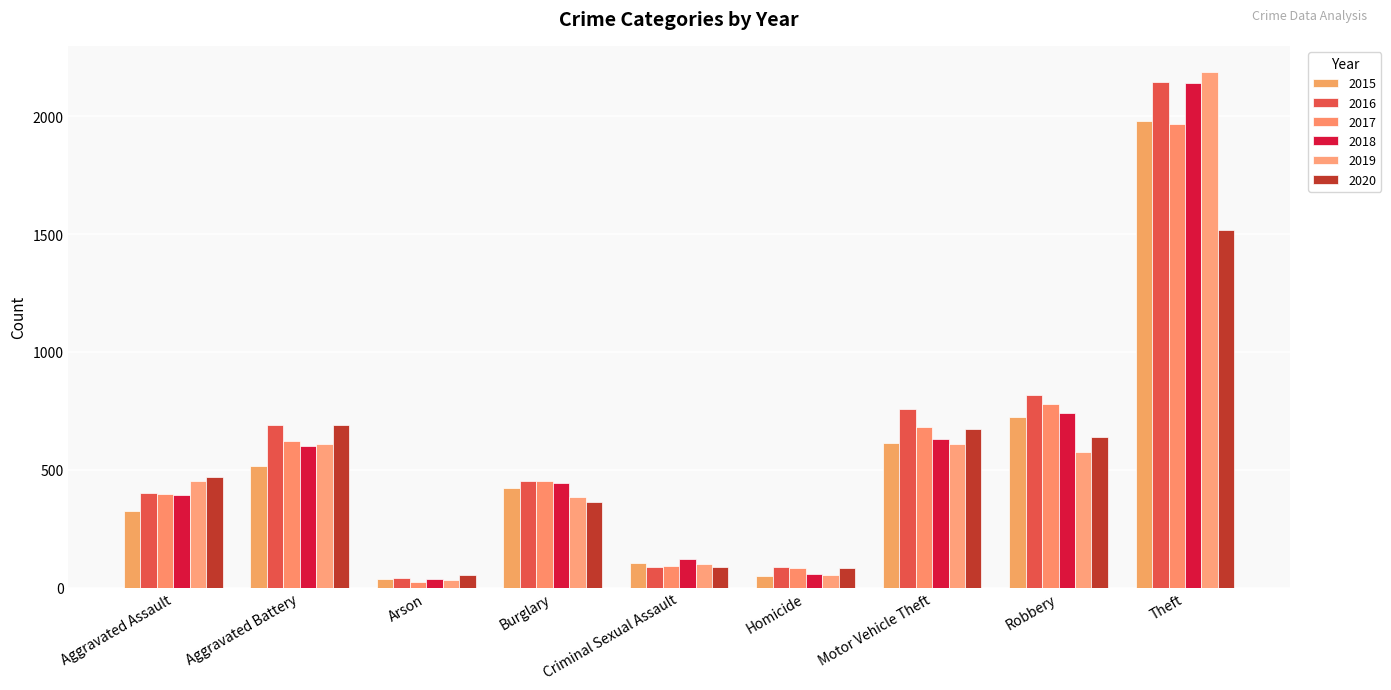

What is the label of the 4th bar from the right?

Homicide